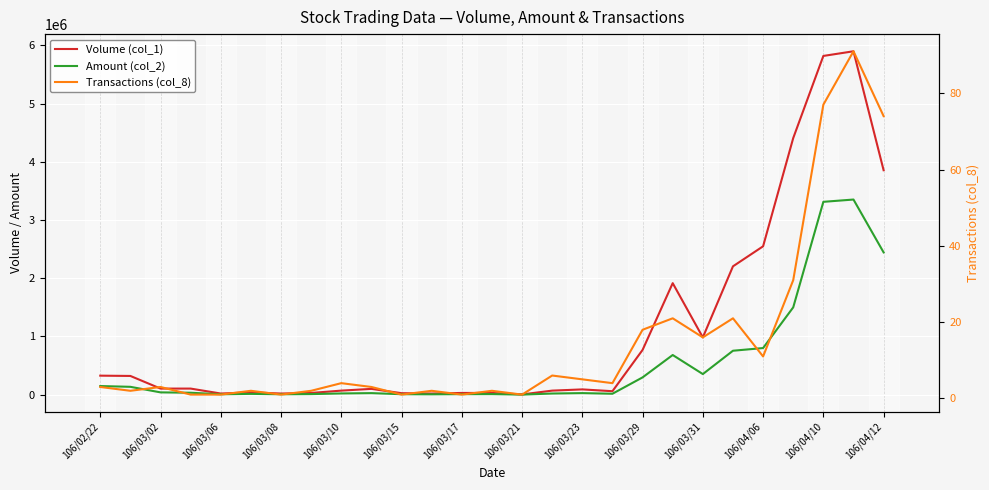

At which label does Volume (col_1) first exceed 100000?

106/02/22